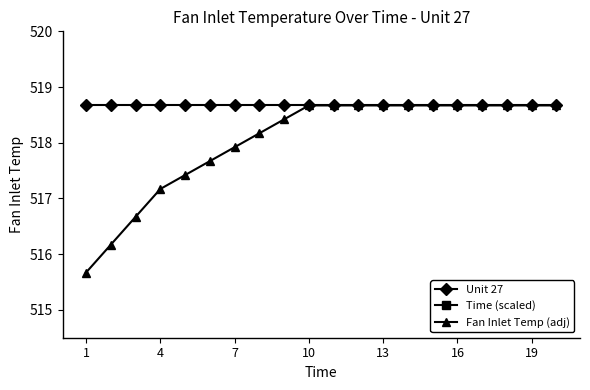

What is the highest value of the Fan Inlet Temp (adj) series?

518.7